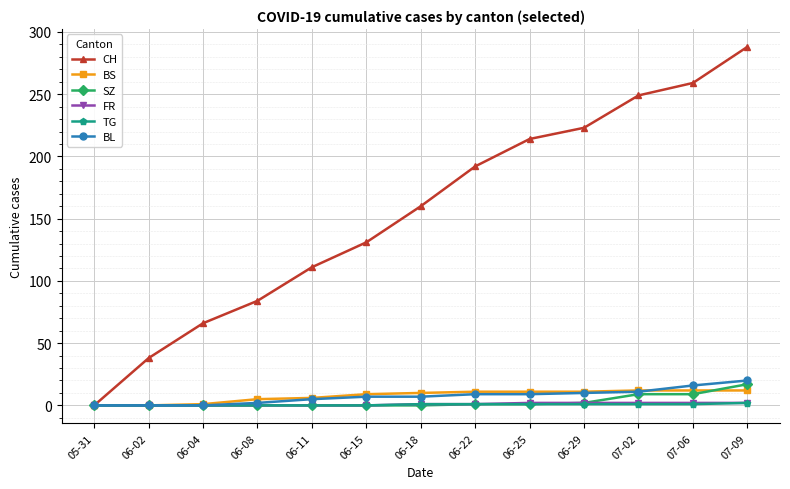

Which category has the highest value across all series?

07-09